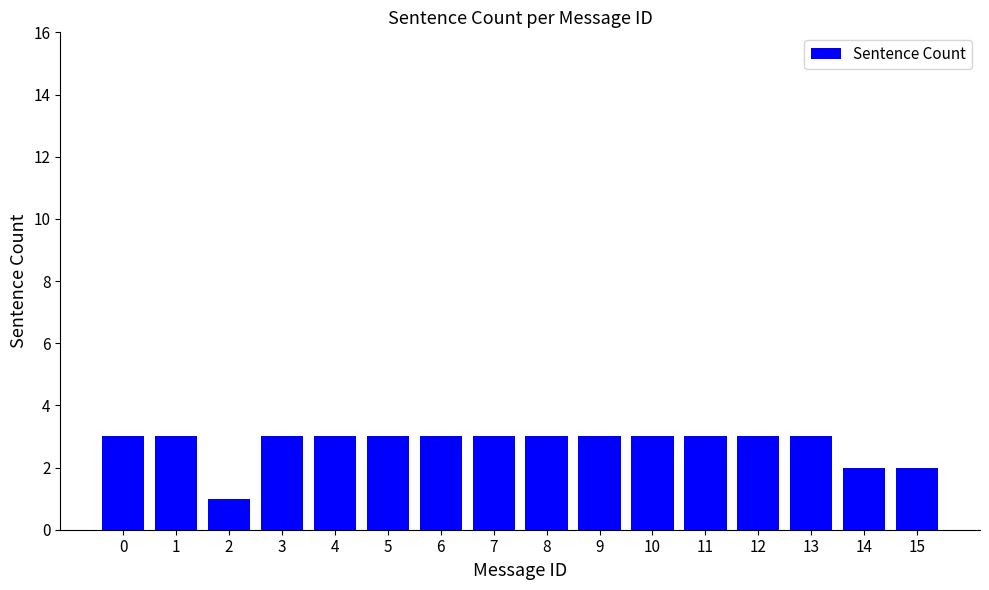

What is the difference between the maximum and minimum values?

2